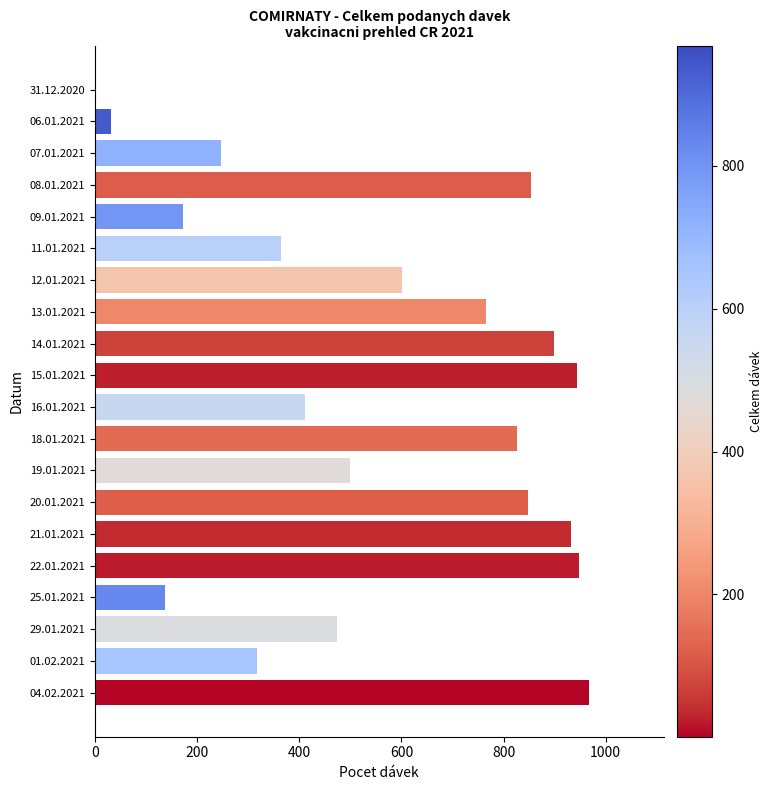

What is the sum of all values?

11242